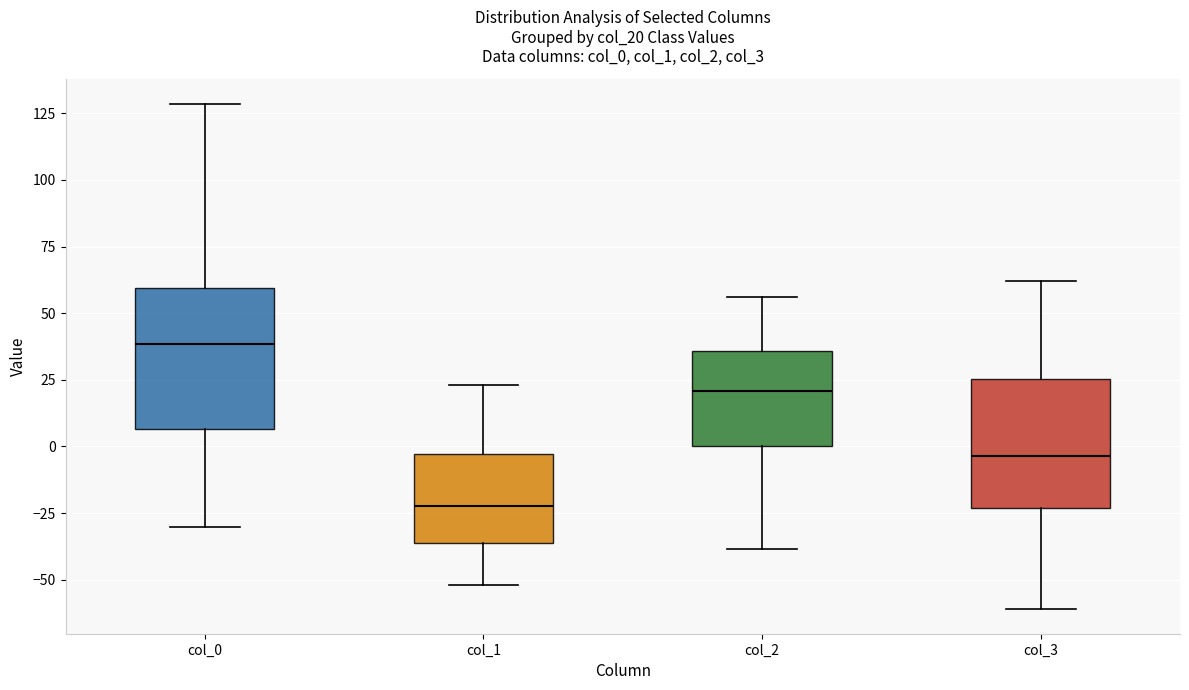

Where is the lower edge of the box for col_2 on the y-axis? The values are not printed on the chart, so give them approximately, as read against the axis.

0